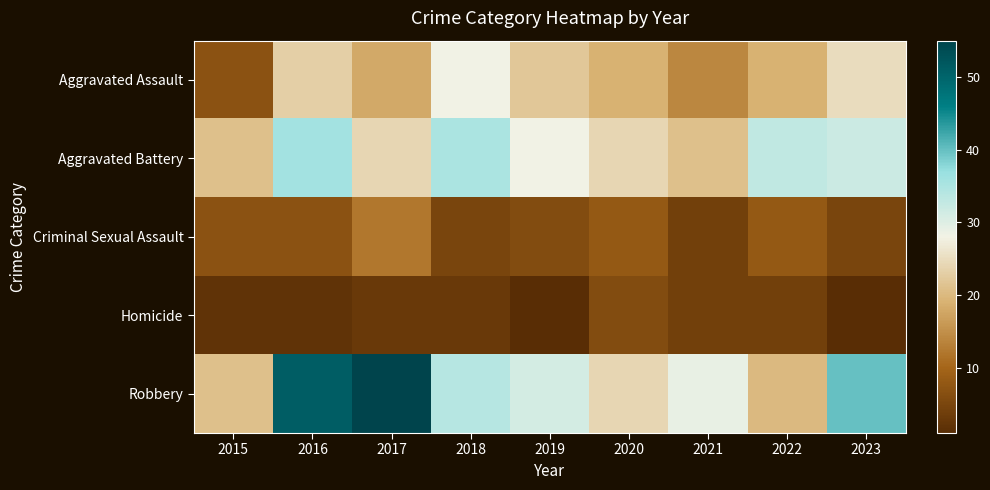

How many data points in Criminal Sexual Assault are less than 7?

4